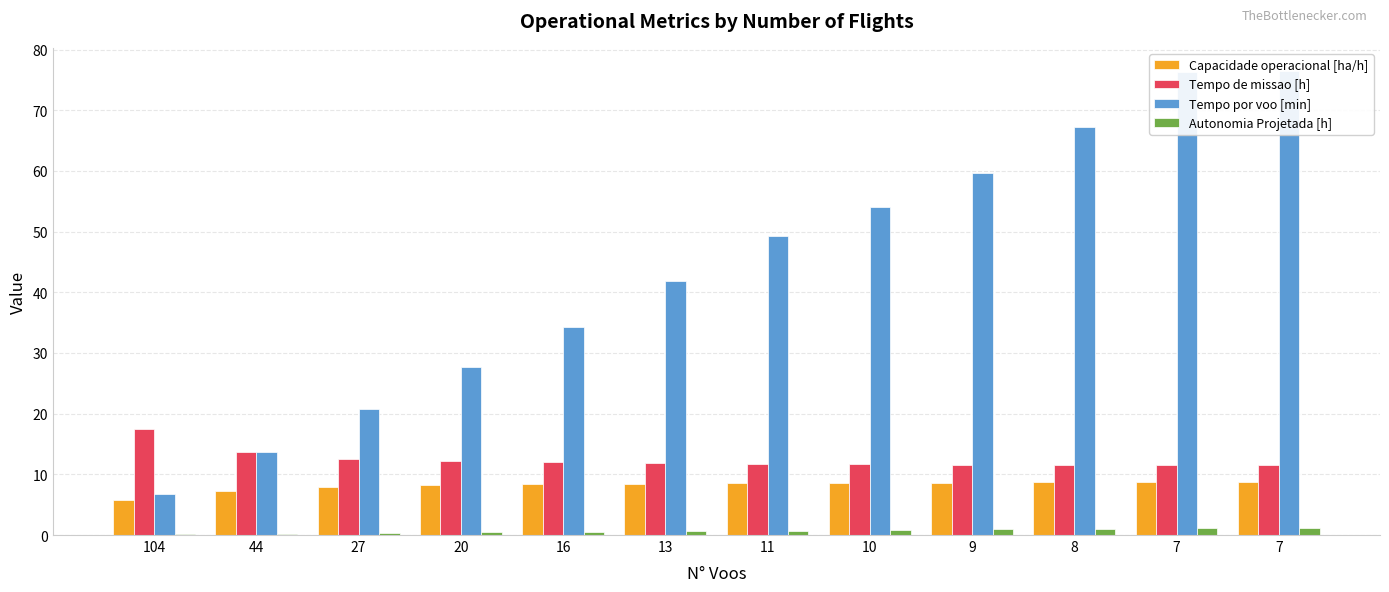

Reading left to right, list all the values displayed in this chart.

Capacidade operacional [ha/h]: 5.7	7.3	8.0	8.2	8.3	8.5	8.5	8.6	8.6	8.7	8.7	8.7
Tempo de missao [h]: 17.4	13.8	12.5	12.2	12.0	11.8	11.7	11.7	11.6	11.6	11.5	11.5
Tempo por voo [min]: 6.8	13.7	20.8	27.8	34.4	41.9	49.3	54.0	59.7	67.2	76.3	76.5
Autonomia Projetada [h]: 0.1	0.2	0.3	0.4	0.5	0.6	0.7	0.8	0.9	1.0	1.1	1.2